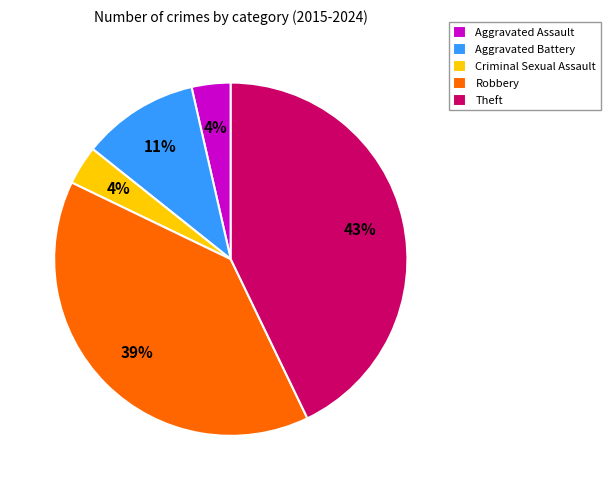

What is the largest slice in the pie chart?

Theft